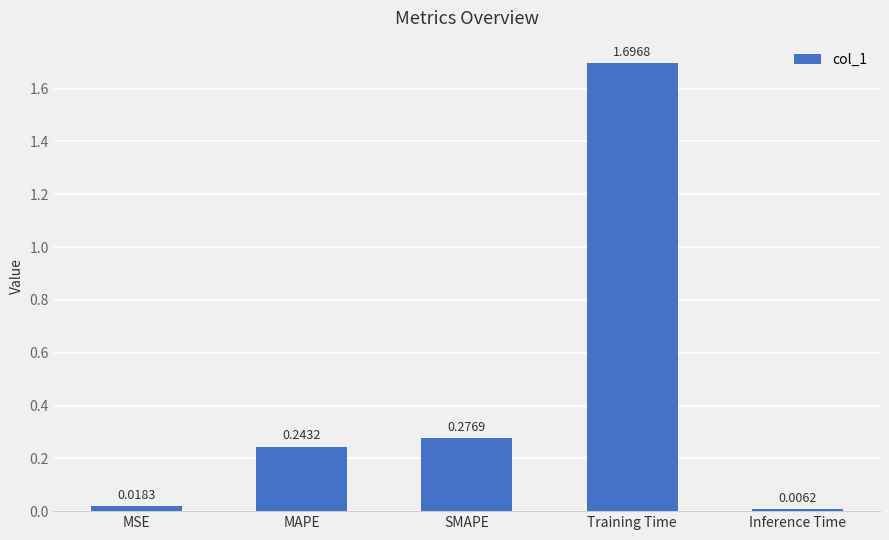

What is the difference between the maximum and second lowest values?

1.7